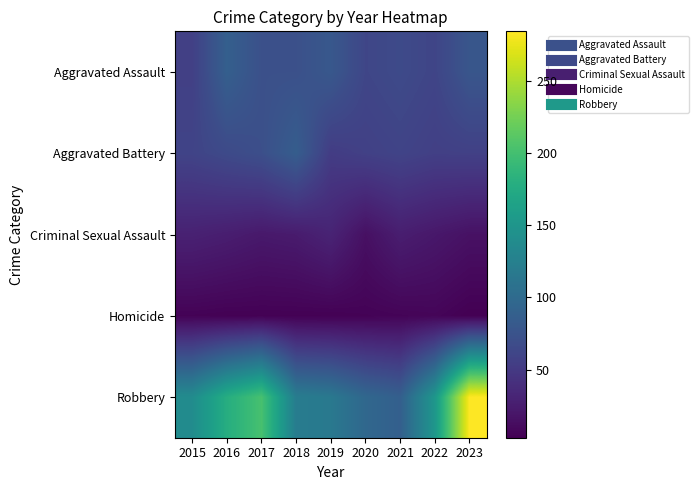

Reading left to right, list all the values displayed in this chart.

Aggravated Assault: 2015=56	2016=88	2017=72	2018=72	2019=80	2020=62	2021=66	2022=61	2023=78
Aggravated Battery: 2015=60	2016=66	2017=71	2018=86	2019=53	2020=57	2021=60	2022=56	2023=57
Criminal Sexual Assault: 2015=29	2016=26	2017=22	2018=24	2019=31	2020=15	2021=26	2022=21	2023=16
Homicide: 2015=5	2016=4	2017=4	2018=4	2019=4	2020=5	2021=6	2022=7	2023=3
Robbery: 2015=139	2016=178	2017=202	2018=121	2019=116	2020=97	2021=88	2022=151	2023=284